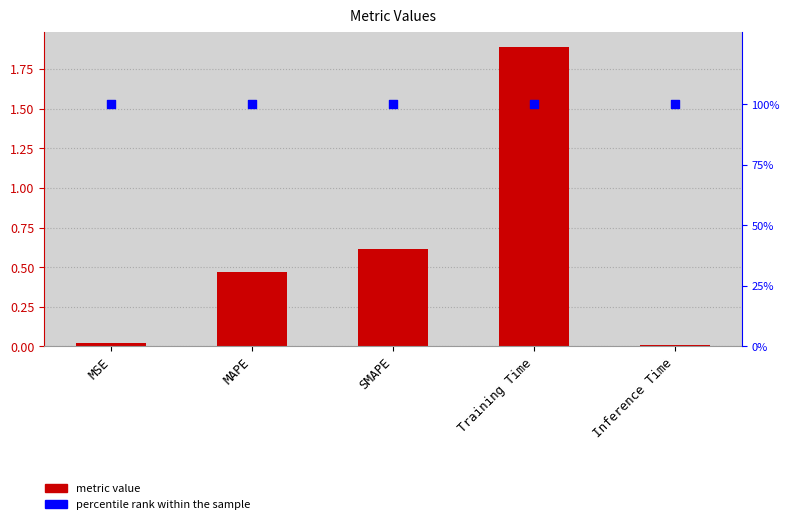

Is the value of percentile rank within the sample at MAPE greater than the value of col_1 at Inference Time?

Yes